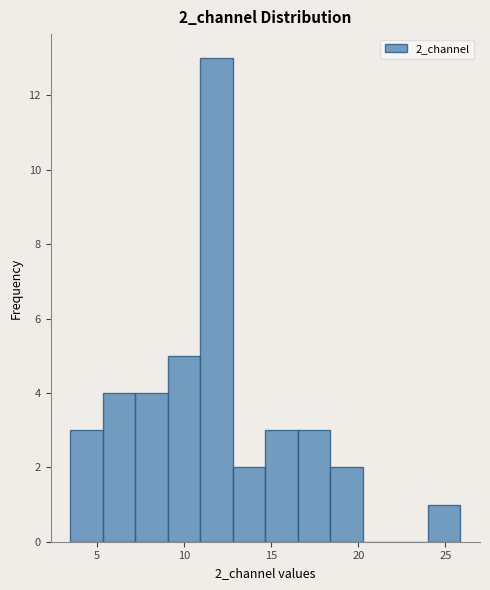

Read against the x-axis, roughly where is the centre of the tallest bar?

12.0